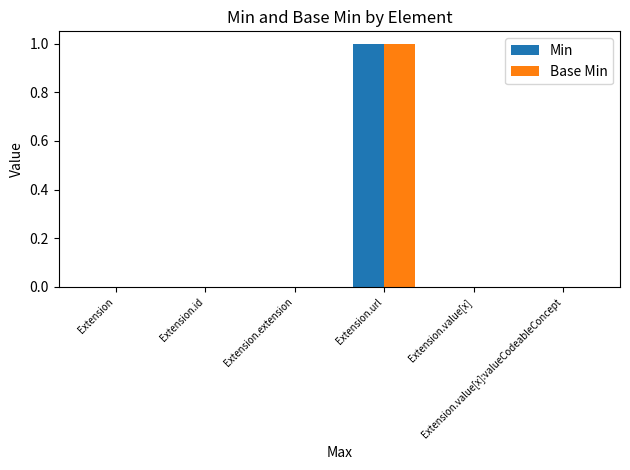

At which category is the sum across all series the highest?

Extension.url